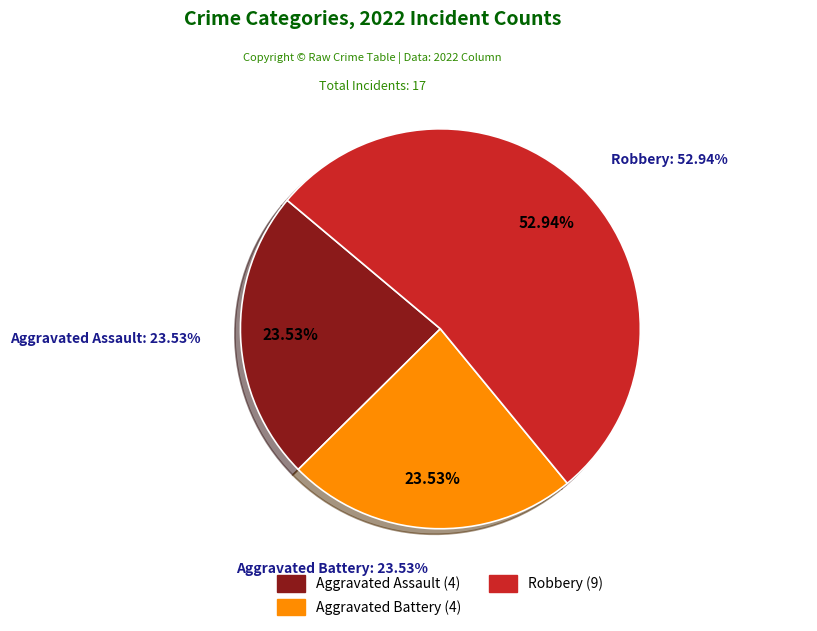

What is the change in value from Aggravated Assault to Robbery?

+5